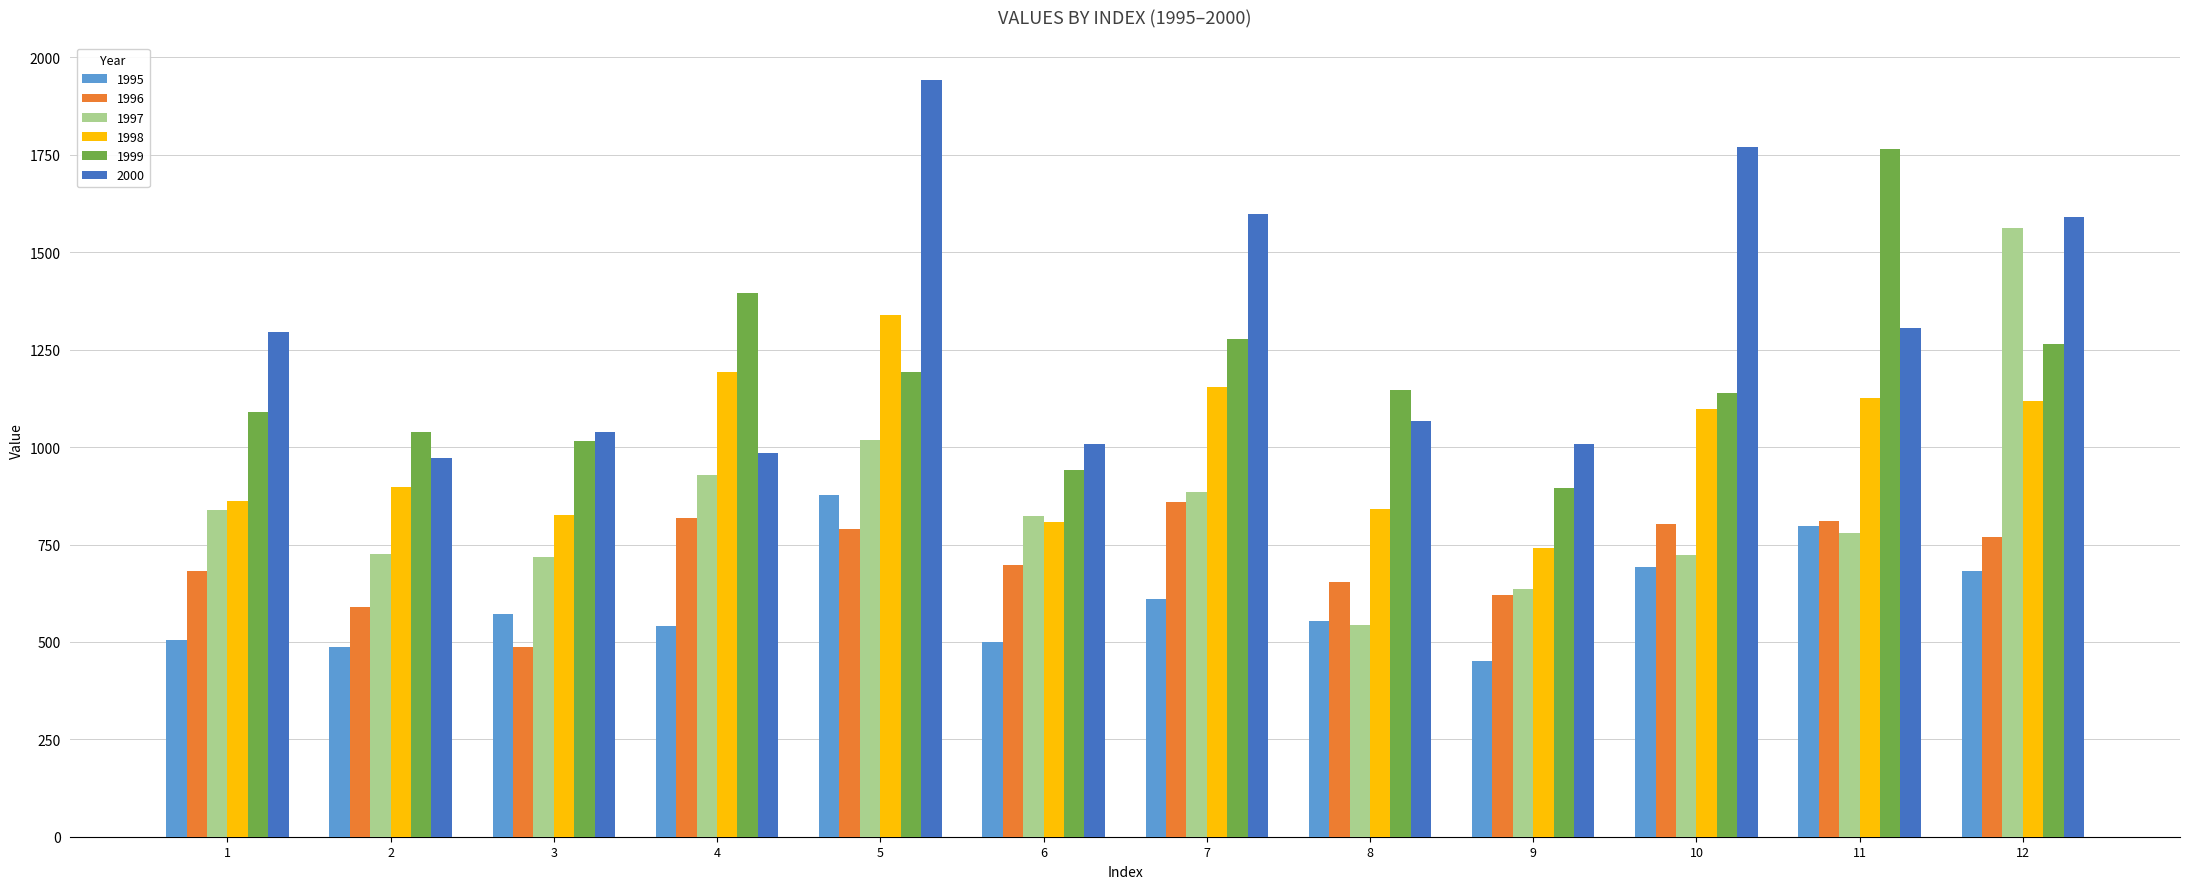

List the series in order of their overall mean, highest first.

2000, 1999, 1998, 1997, 1996, 1995